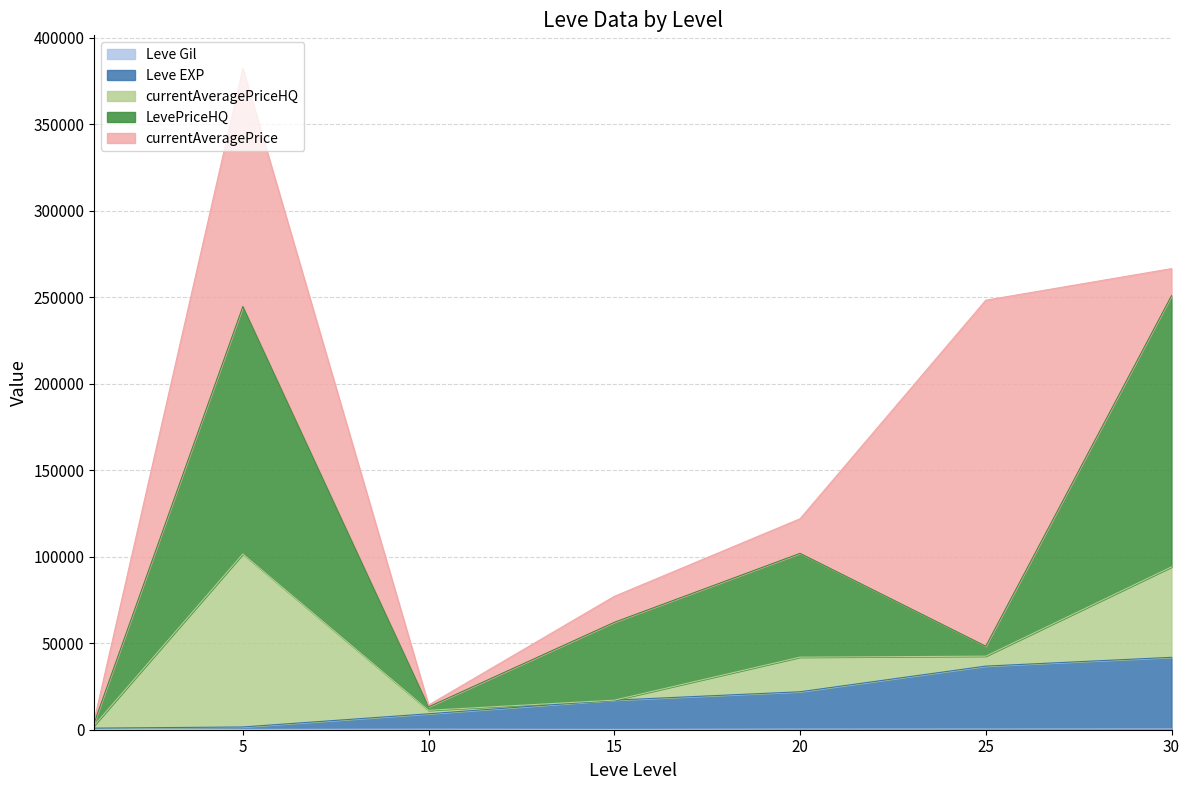

At which category is the sum across all series the highest?

5